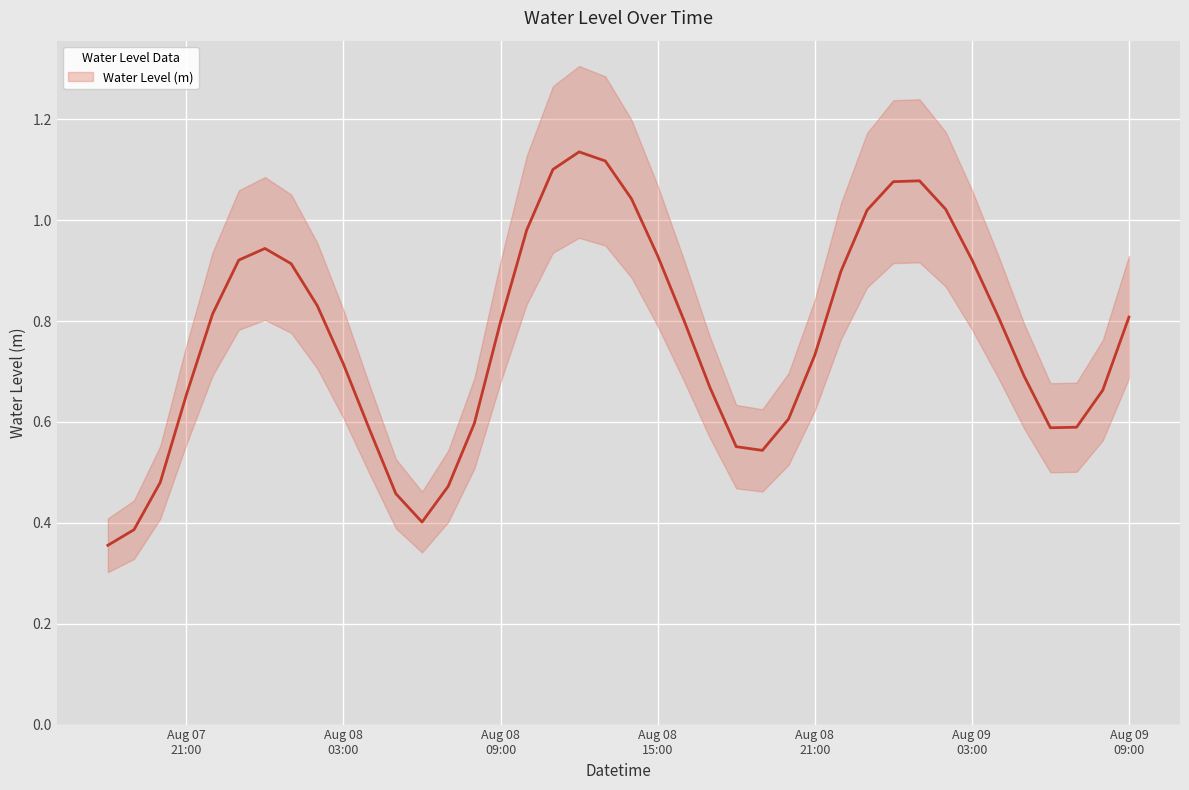

The value at Aug 08 15:00 is 0.6. True or false?

False